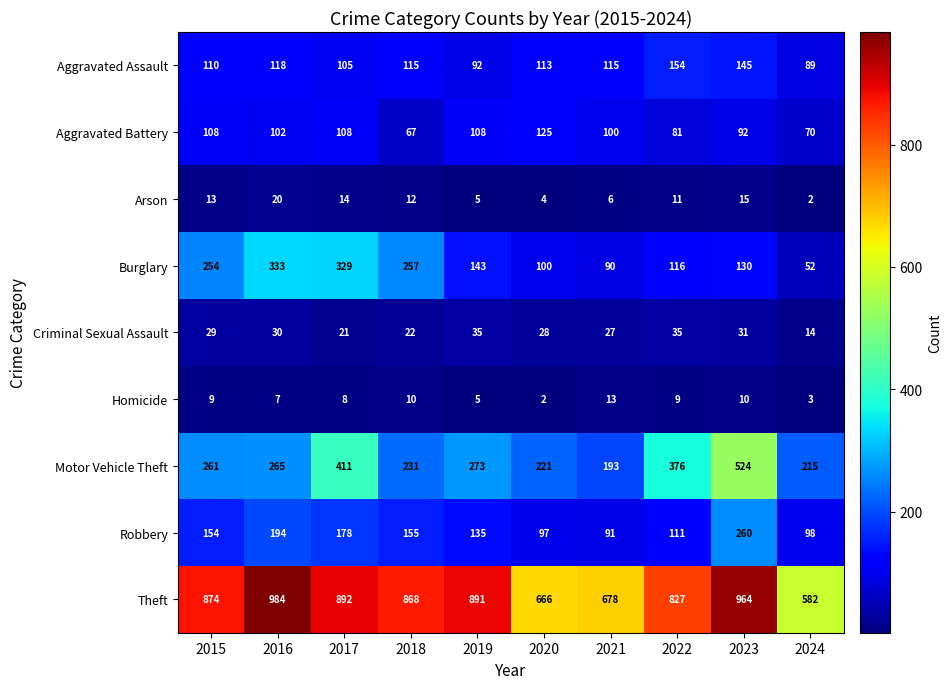

At 2022, list the series in order from smallest to largest.

Homicide, Arson, Criminal Sexual Assault, Aggravated Battery, Robbery, Burglary, Aggravated Assault, Motor Vehicle Theft, Theft